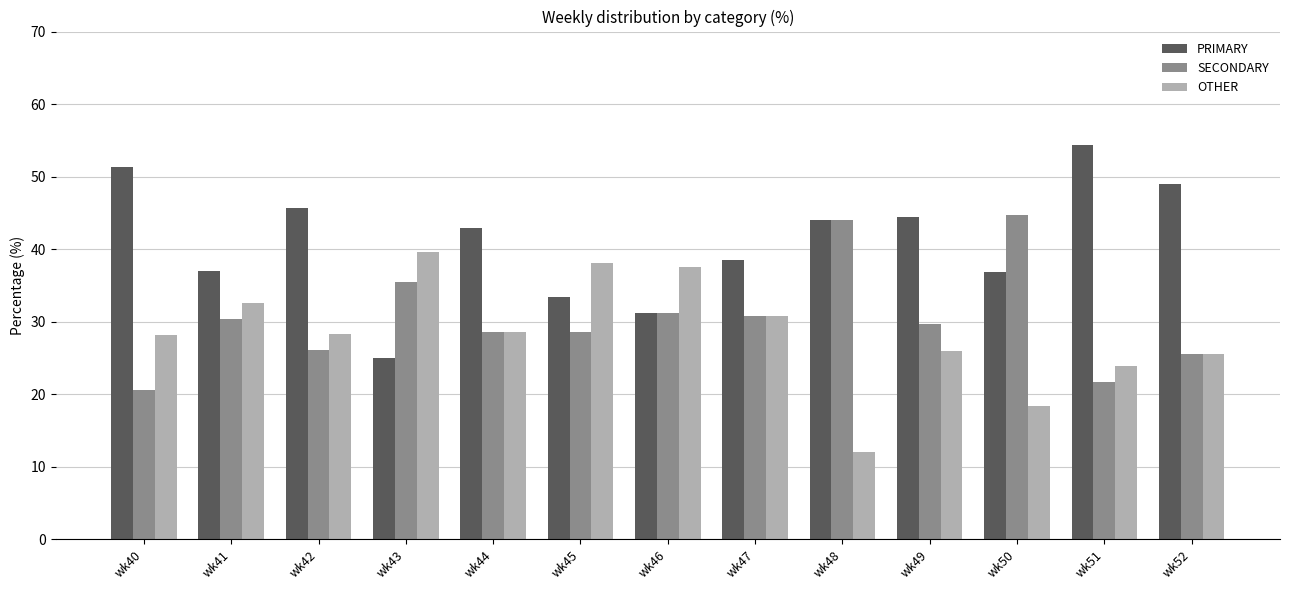

Rank the series by their maximum value, from highest to lowest.

PRIMARY, SECONDARY, OTHER